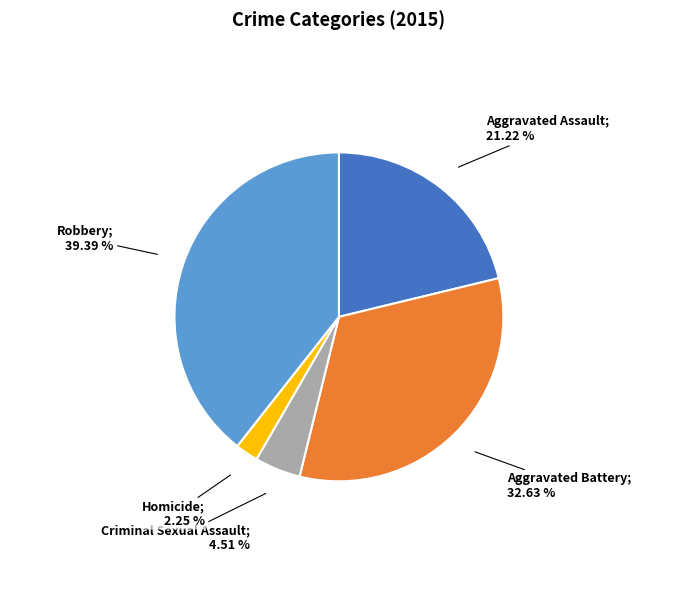

Does any single category account for the majority?

No